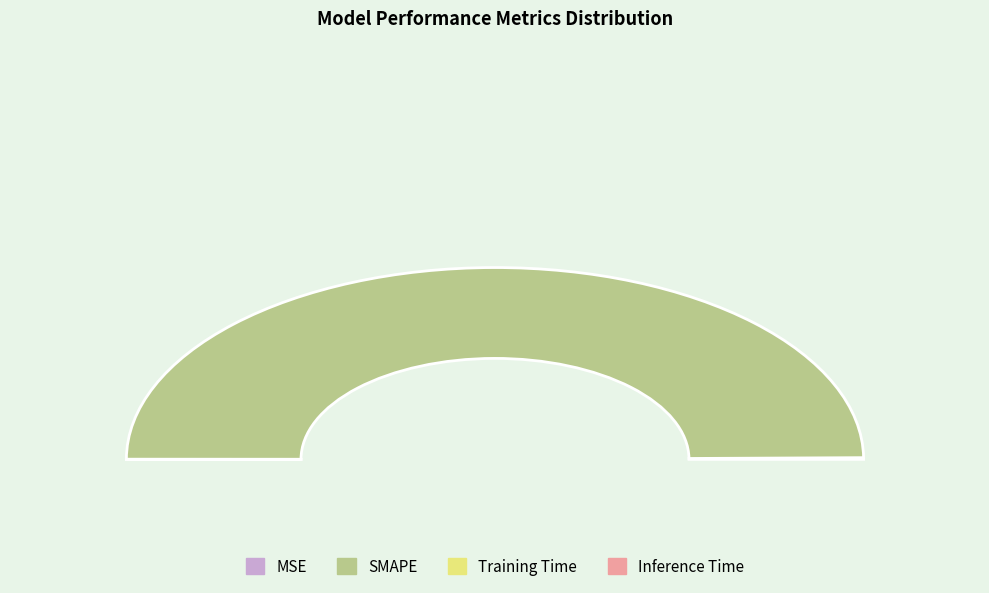

Which slice is the largest?

SMAPE